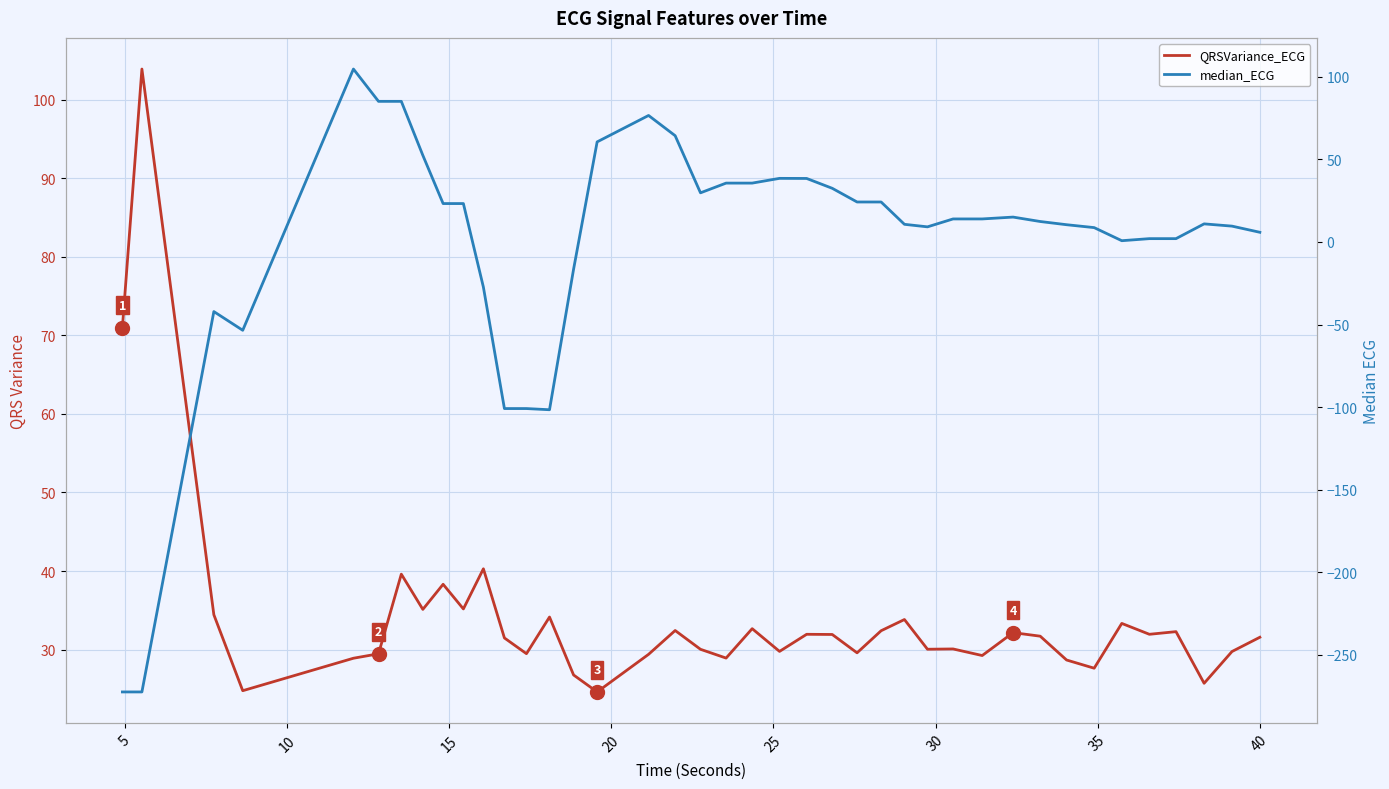

Reading left to right, transcribe all the data shown in this chart.

QRSVariance_ECG: 71.0	103.9	34.4	24.8	28.9	29.5	39.6	35.1	38.3	35.2	40.3	31.5	29.5	34.1	26.8	24.6	29.4	32.4	30.0	28.9	32.7	29.8	31.9	31.9	29.6	32.4	33.8	30.0	30.1	29.2	32.2	31.7	28.7	27.6	33.3	31.9	32.3	25.7	29.8	31.6
median_ECG: -272.5	-272.5	-42.2	-53.5	104.7	85.1	85.1	52.4	23.3	23.3	-27.3	-100.9	-100.9	-101.6	-16.5	60.6	76.6	64.3	29.8	35.6	35.6	38.5	38.5	32.5	24.2	24.2	10.7	9.1	13.9	13.9	15.1	12.4	10.4	8.7	0.8	2.0	2.0	11.0	9.6	5.9